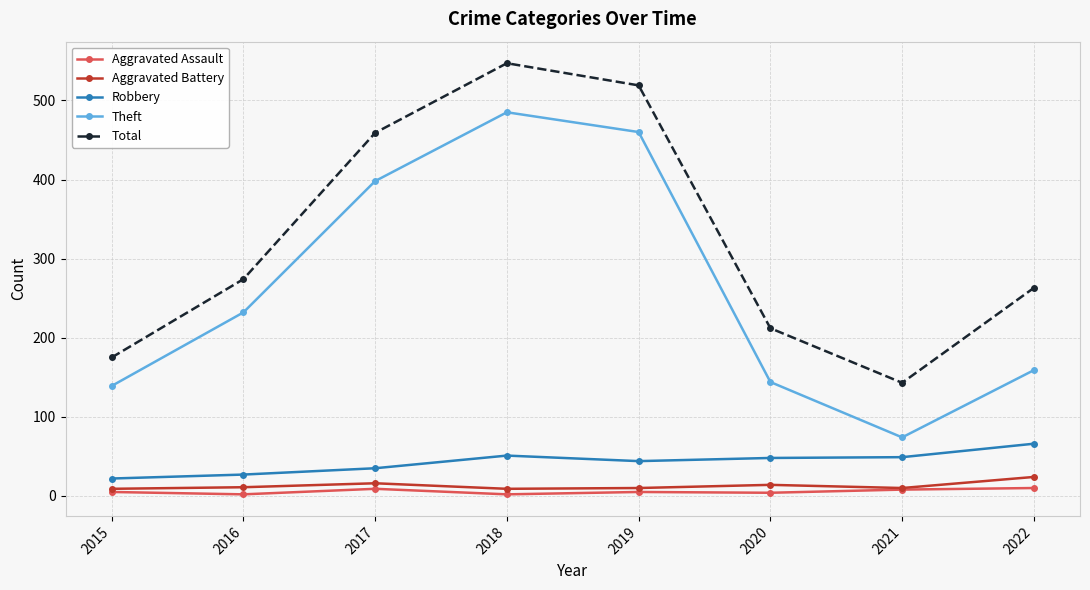

Is the value of Aggravated Assault at 2022 greater than the value of Theft at 2015?

No